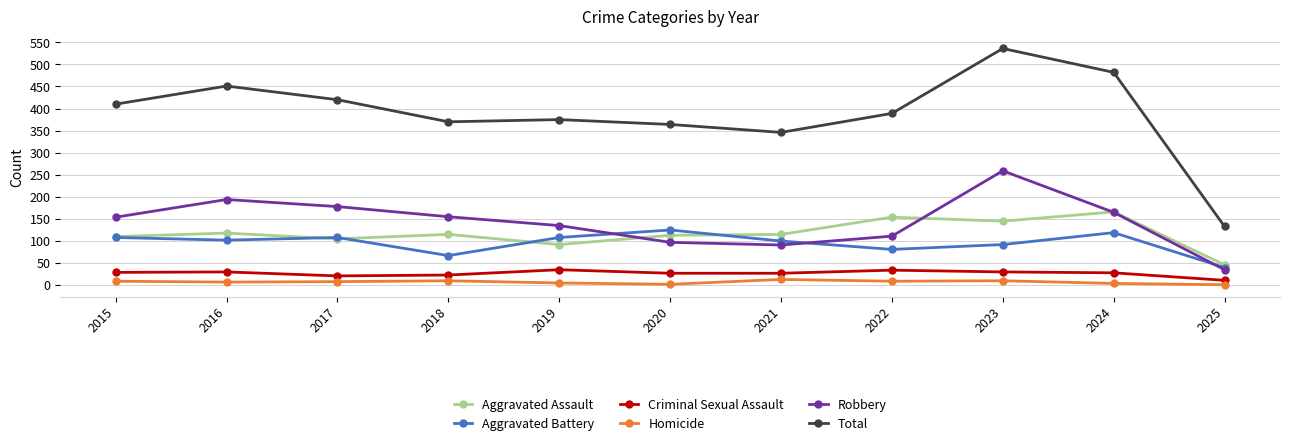

Where is the first local minimum for Aggravated Assault?

2017